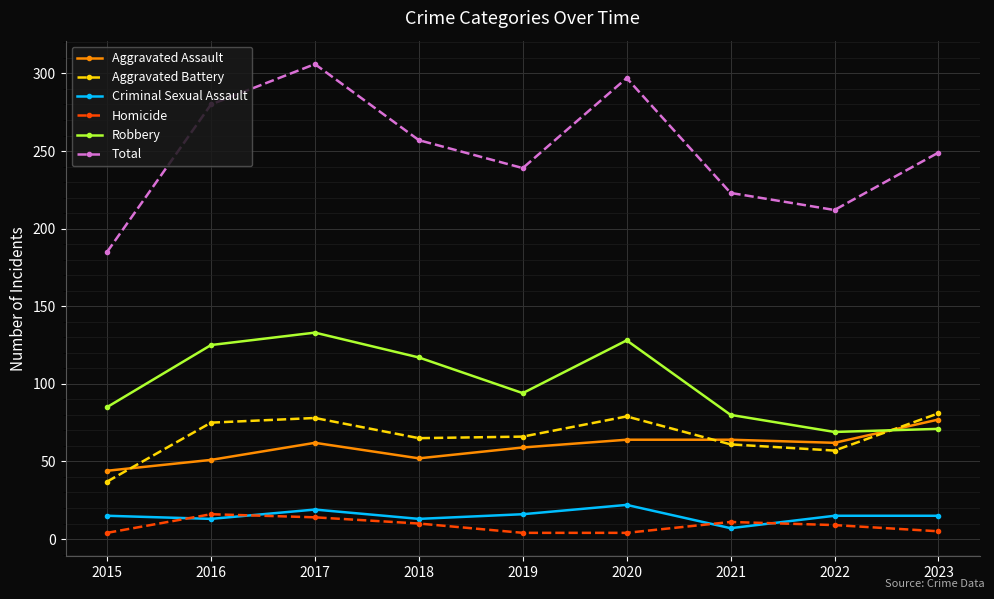

Where is the first local maximum for Aggravated Assault?

2017